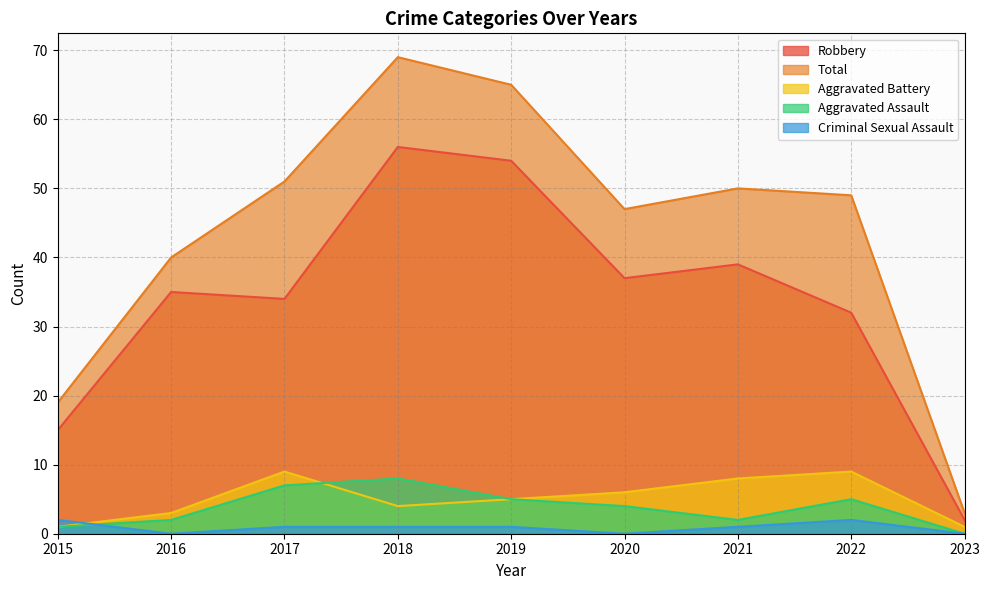

How many lines are shown in the chart?

5